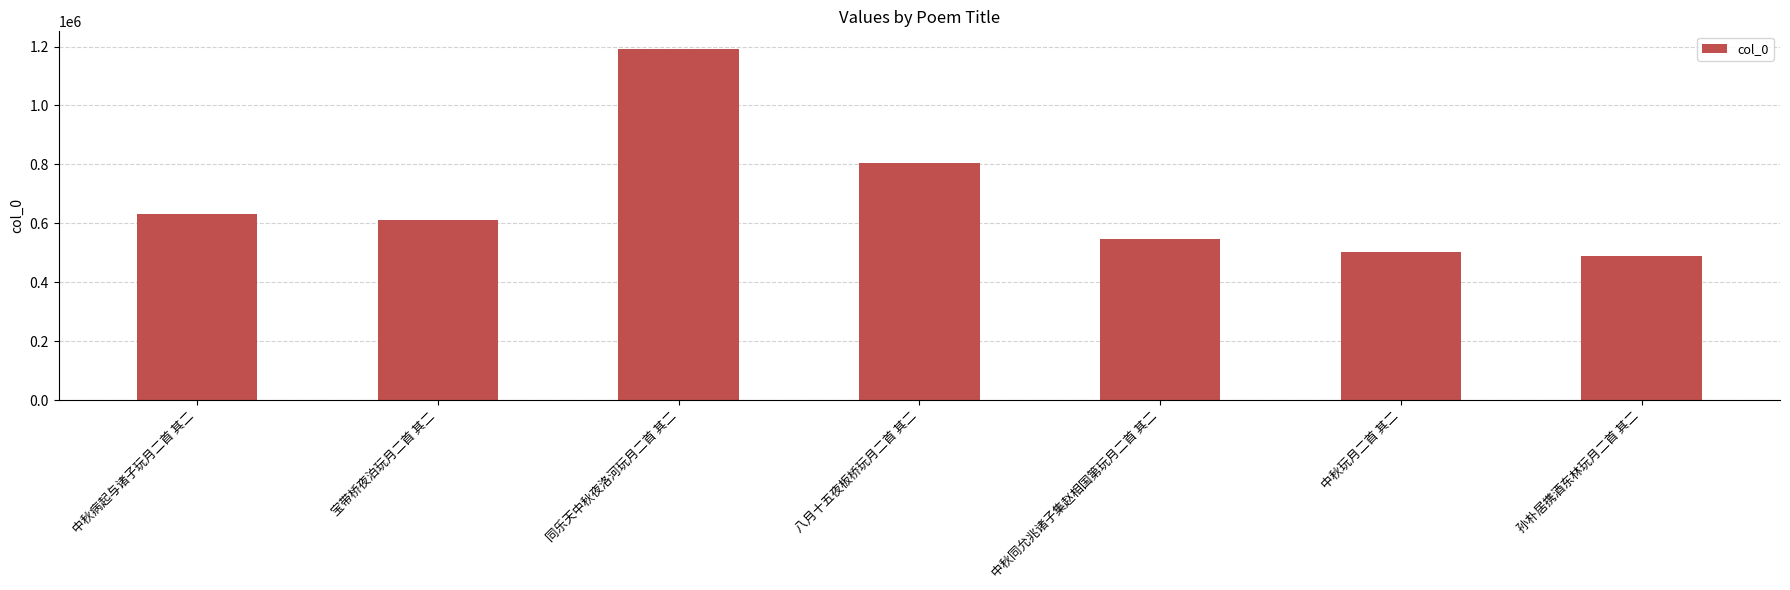

Reading right to left, extract all data points from this chart.

孙朴居携酒东林玩月二首 其二=490285	中秋玩月二首 其二=501698	中秋同允兆诸子集赵相国第玩月二首 其二=545664	八月十五夜板桥玩月二首 其二=805047	同乐天中秋夜洛河玩月二首 其二=1192016	宝带桥夜泊玩月二首 其二=610480	中秋病起与诸子玩月二首 其二=631381